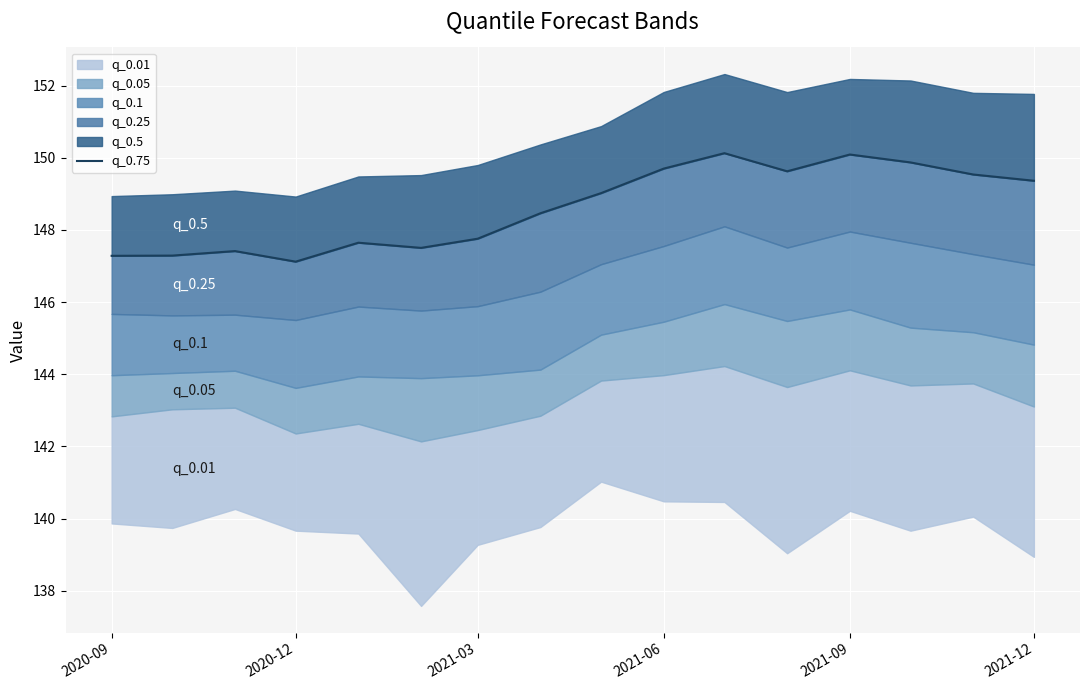

What is the ratio of the value at 2020-09 to the value at 2021-03?

1.0